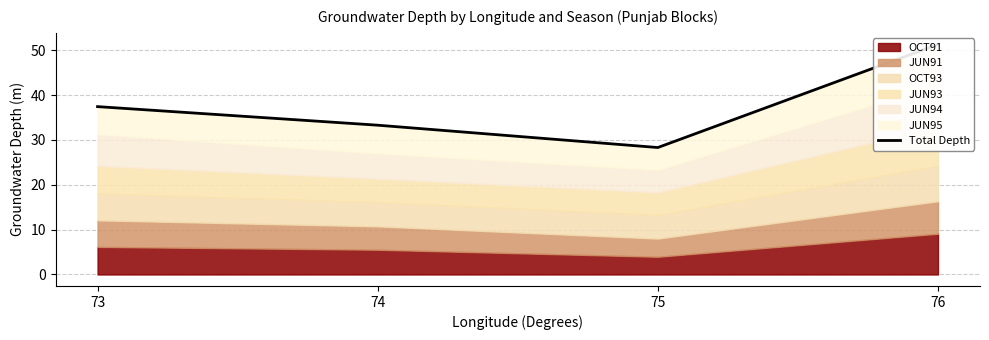

What is the sum of all values?

150.3